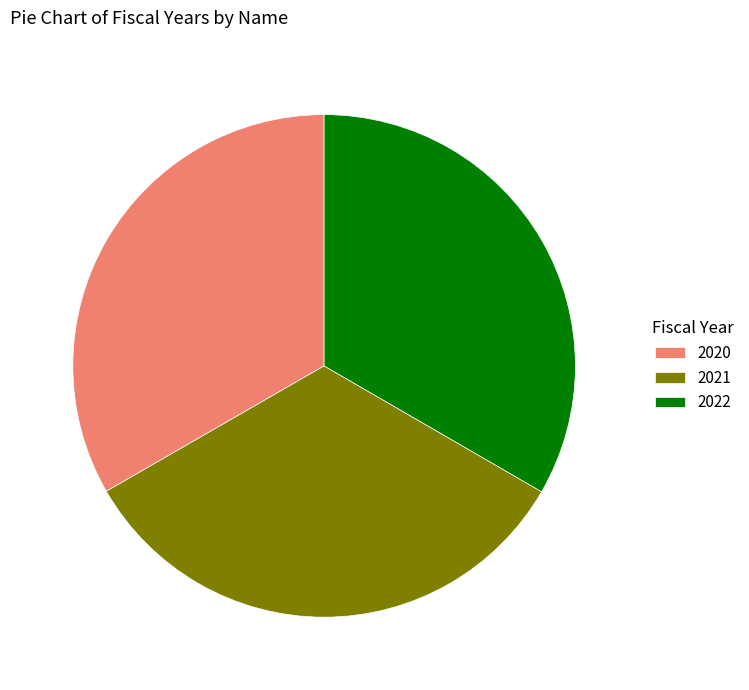

Approximately how many times larger is the value at 2020 compared to 2021?

1.0